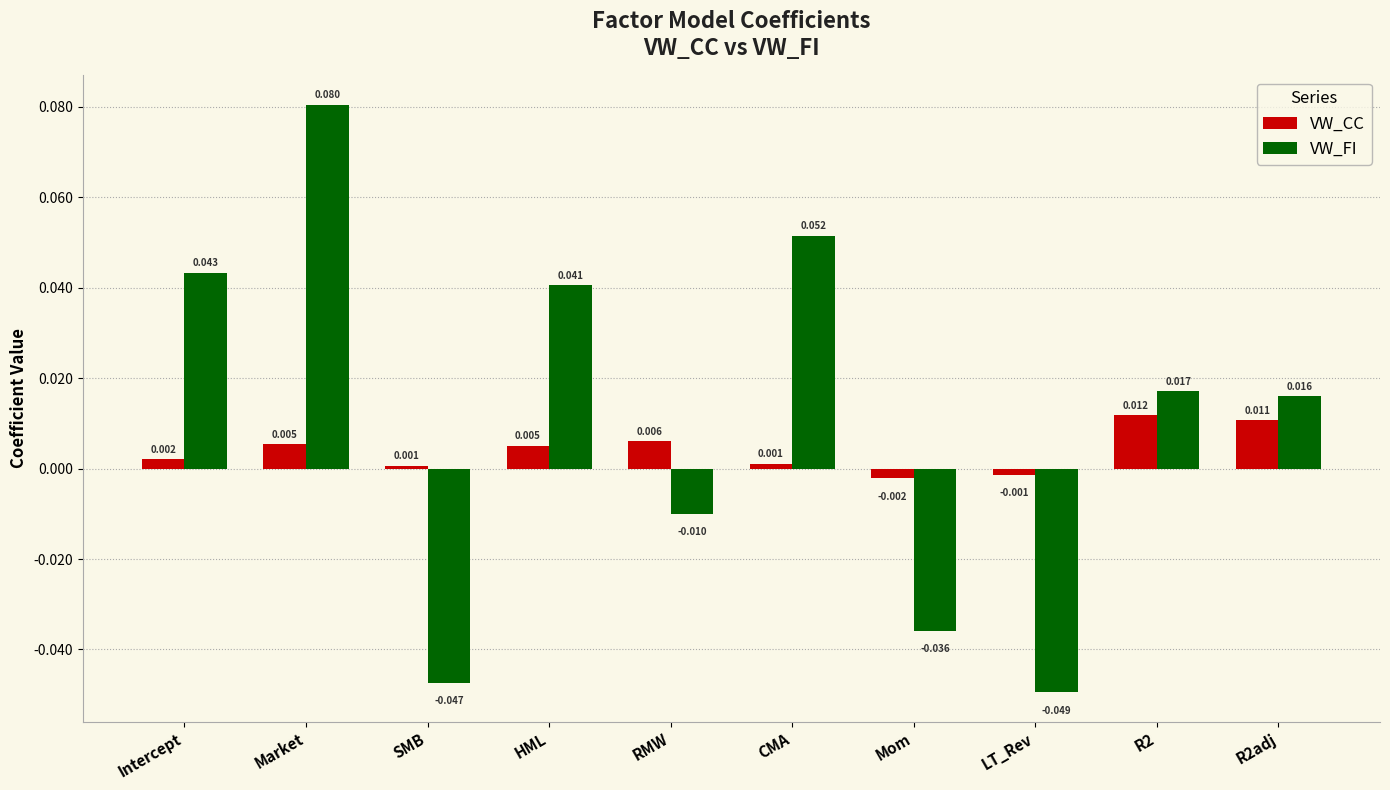

How many data points in VW_FI are above 0?

6